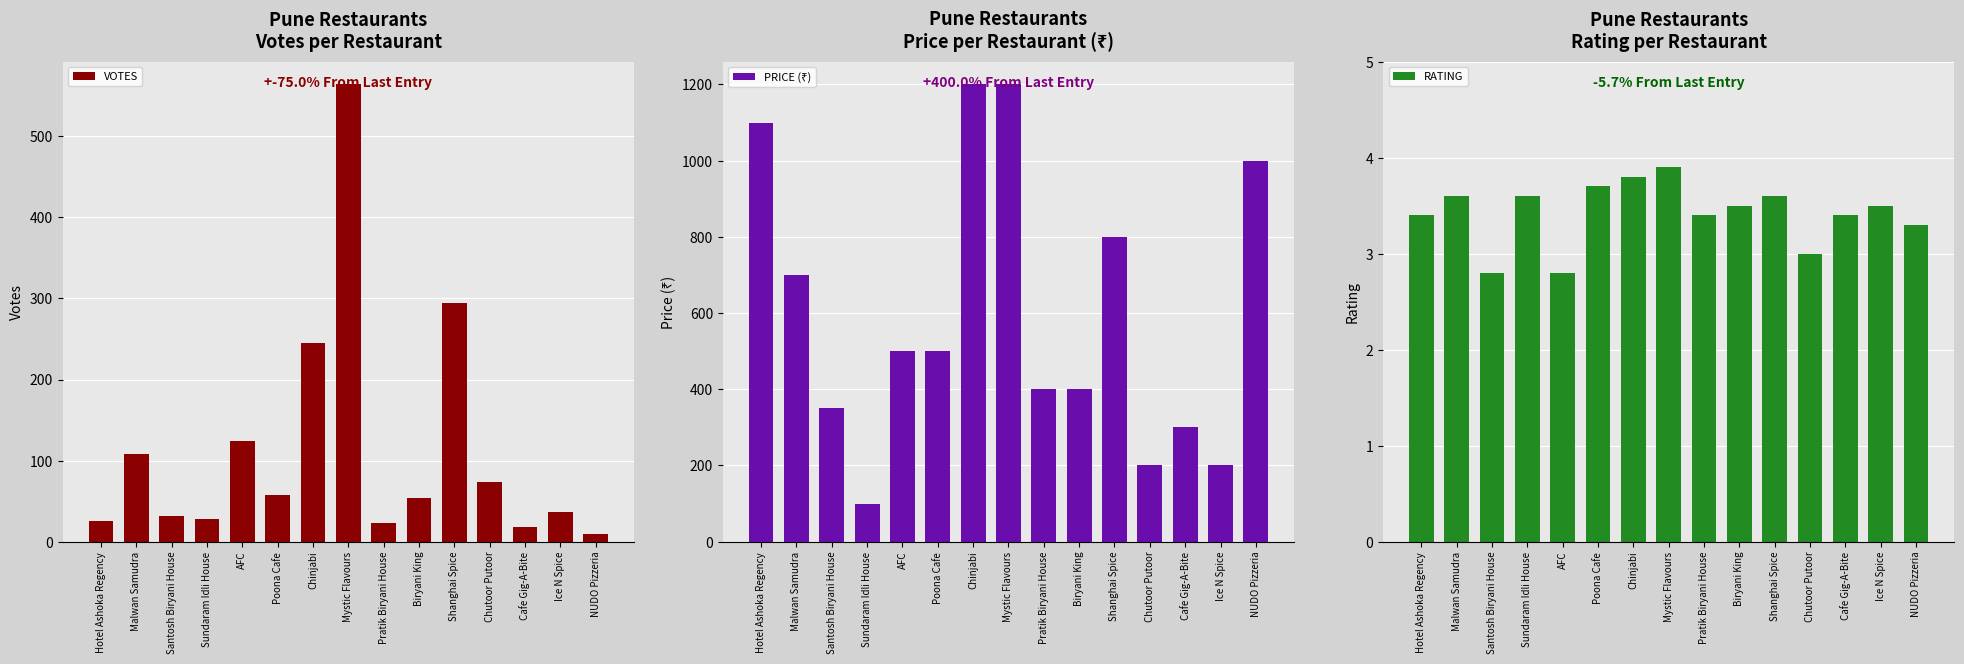

Which series has the largest total across all categories?

PRICE (₹)